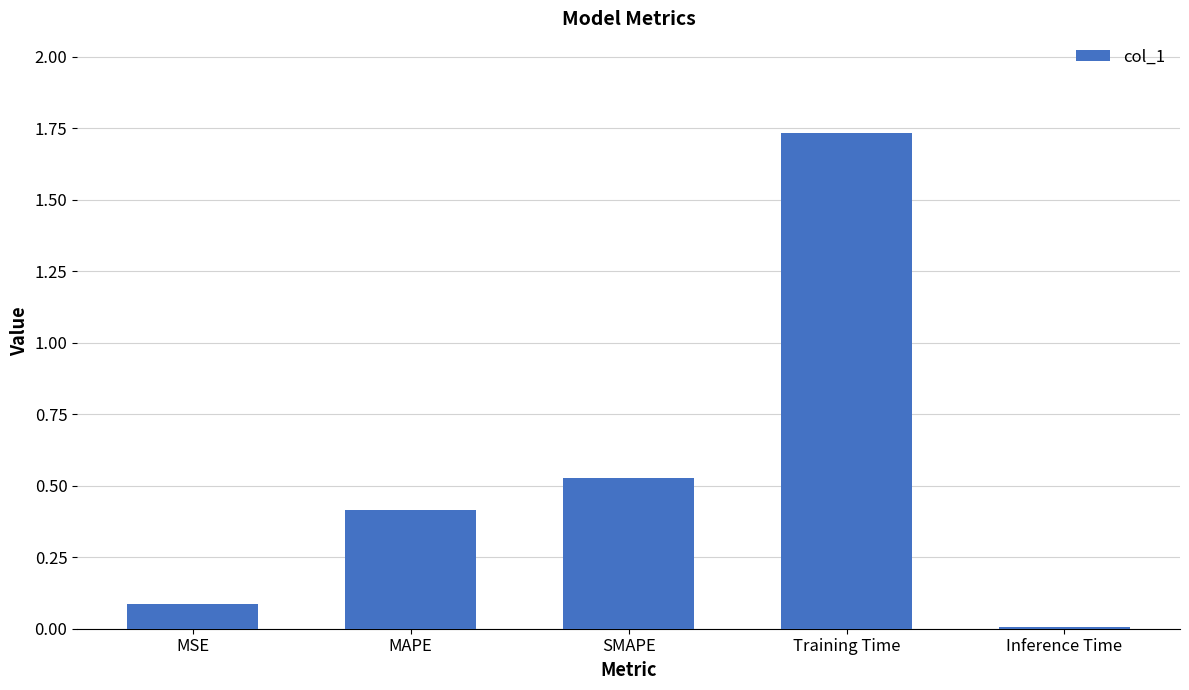

What is the label of the 2nd bar from the right?

Training Time